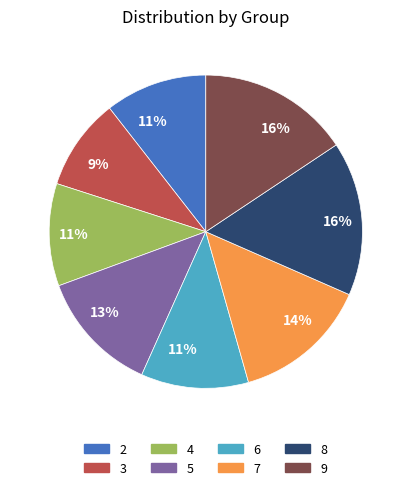

True or false: 3 accounts for 9% of the total.

True